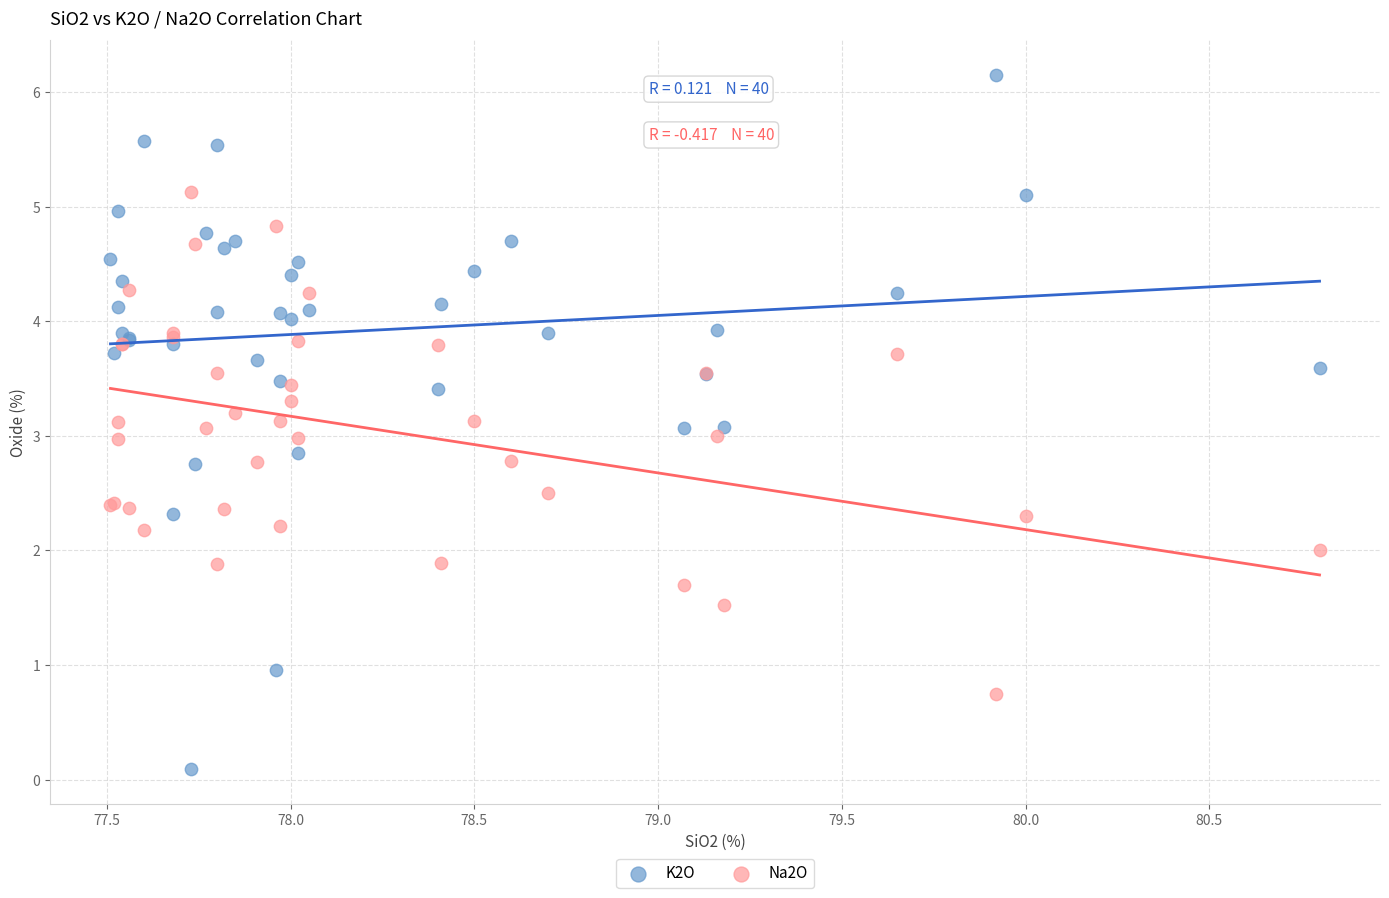

What are all the series names shown in the legend?

K2O, Na2O